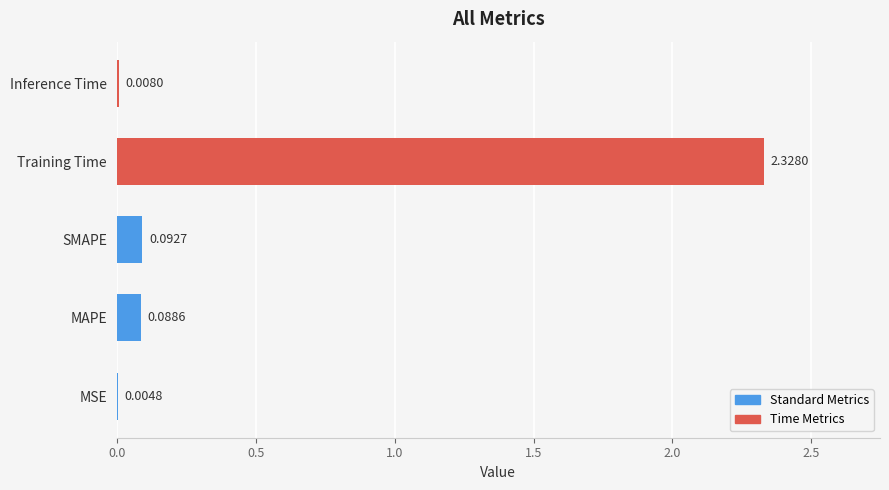

What is the change in value from SMAPE to Training Time?

+2.2